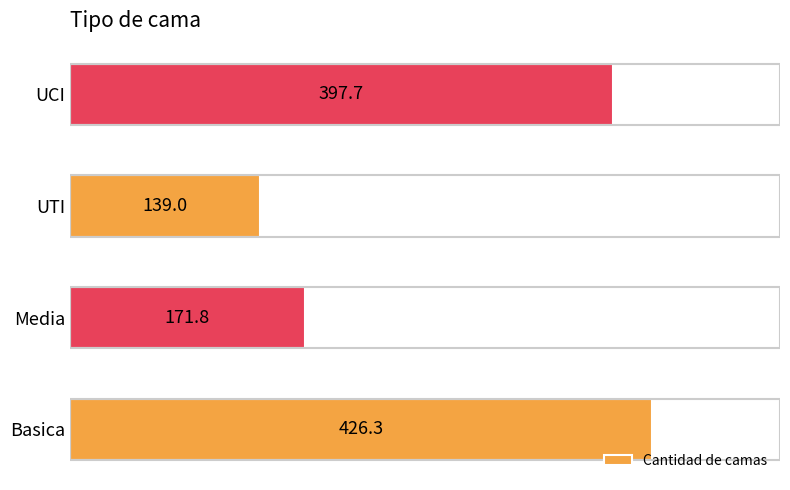

What is the smallest value displayed?

139.0